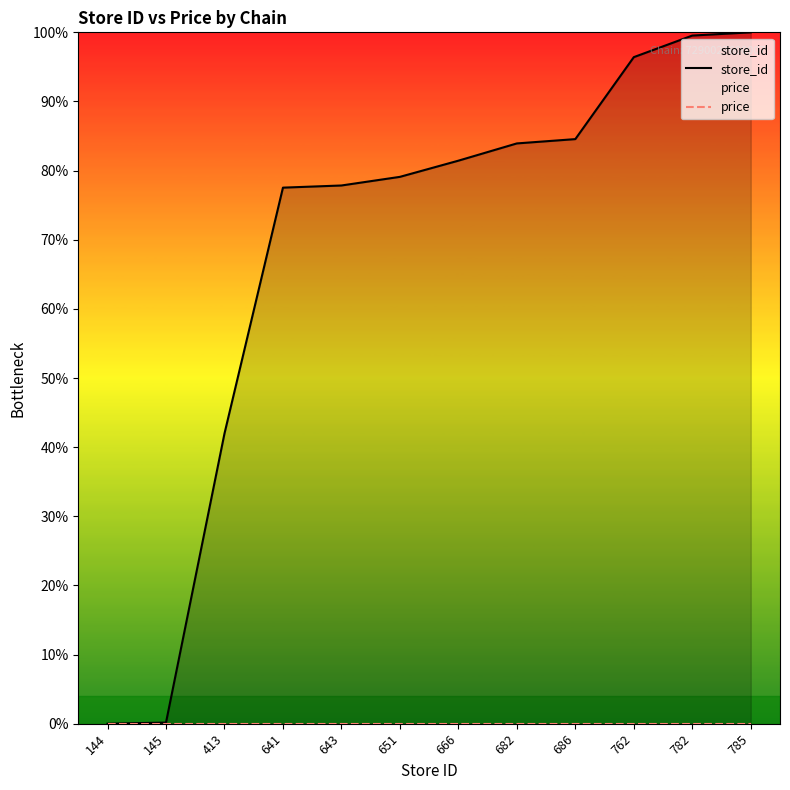

At which label is price closest to 0?

144